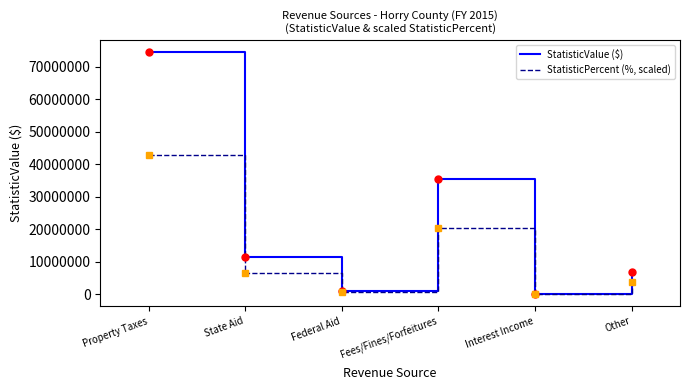

Rank the series at Property Taxes from lowest to highest value.

StatisticPercent (%, scaled), StatisticValue ($)